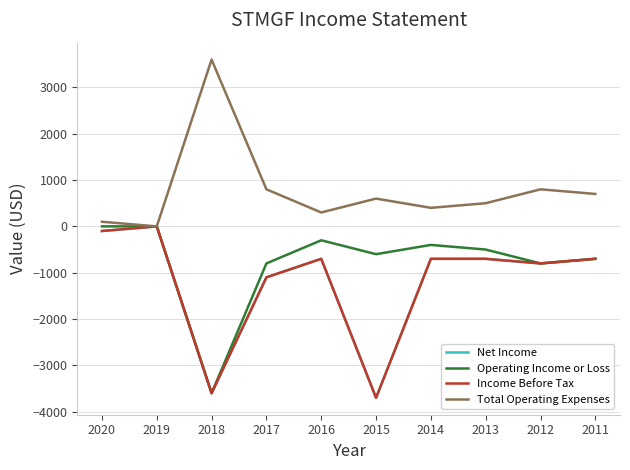

At which category does Total Operating Expenses reach its first local valley?

2019